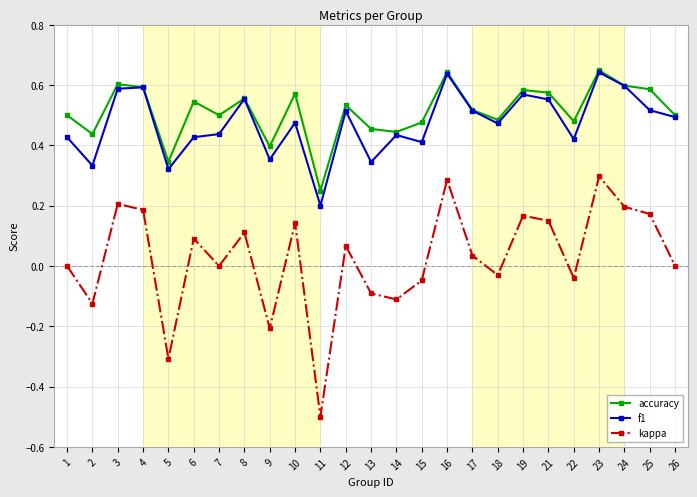

What is the minimum value shown in the chart?

-0.5